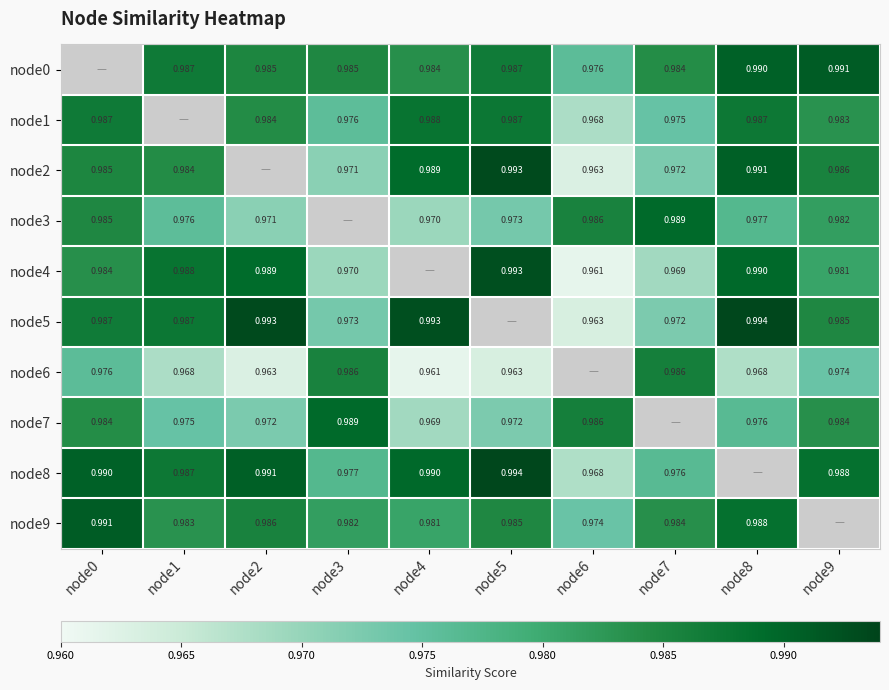

Is the value of node9 at node3 greater than the value of node0 at node8?

No